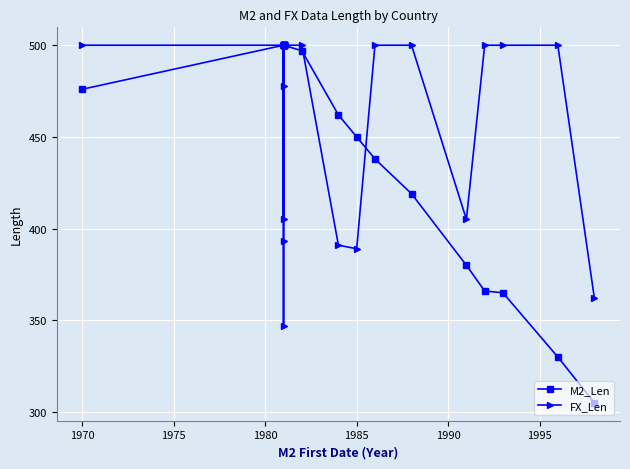

True or false: M2_Len has more than 0 points higher than both neighbors.

False